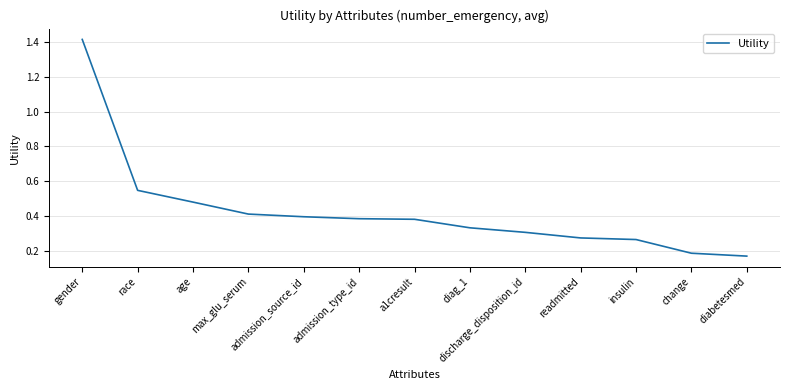

What is the sum of all values?

5.6